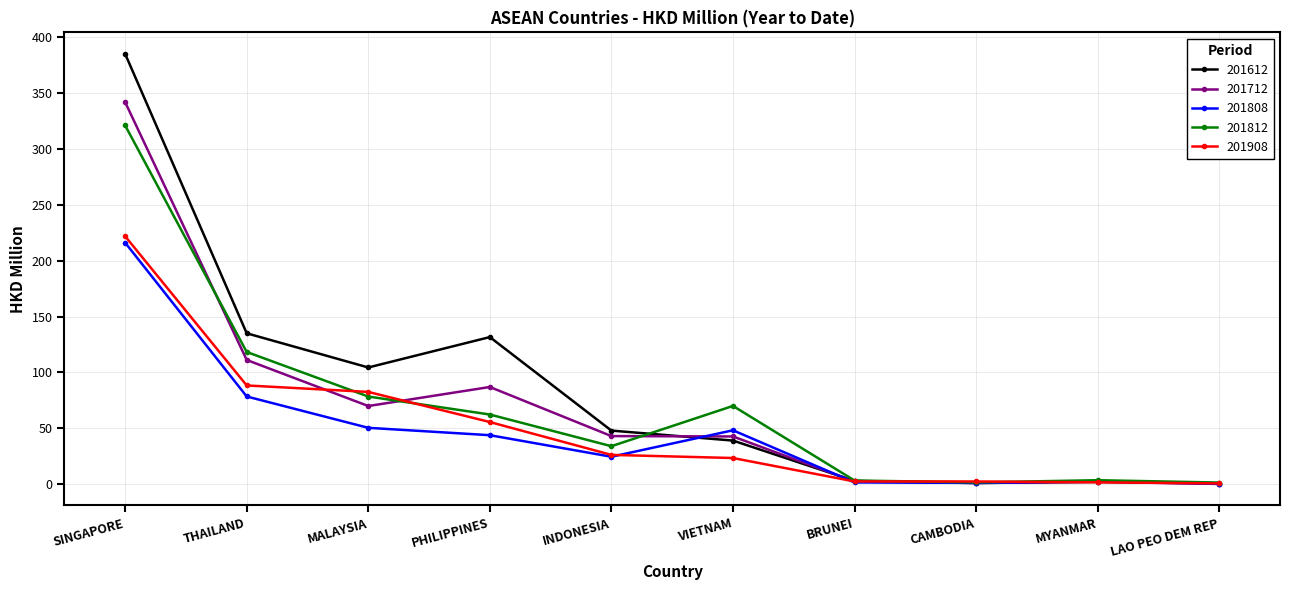

What are all the series names shown in the legend?

201612, 201712, 201808, 201812, 201908